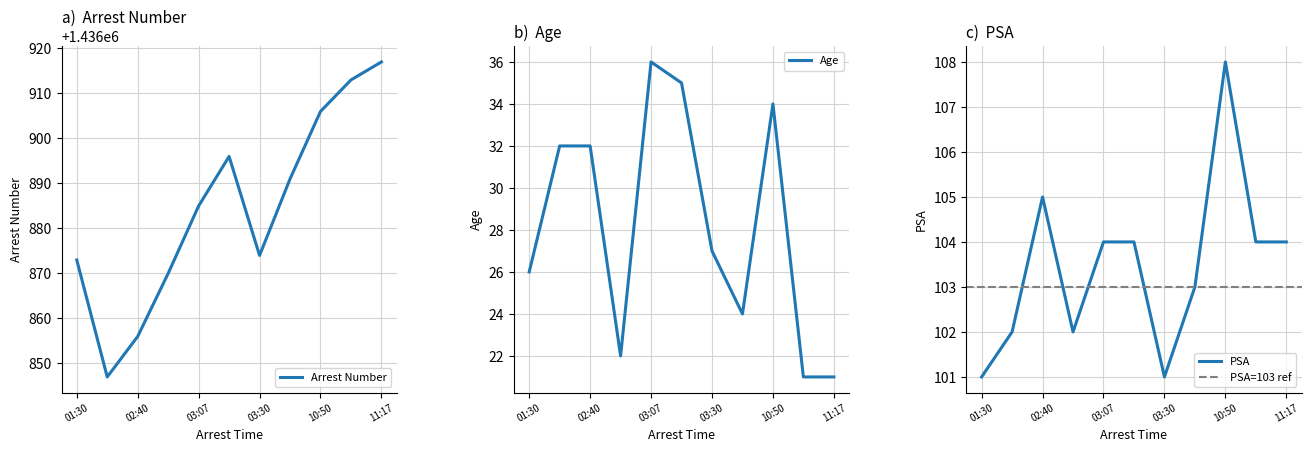

Is the value of Arrest Number at 10:50 greater than the value of PSA at 02:45?

Yes